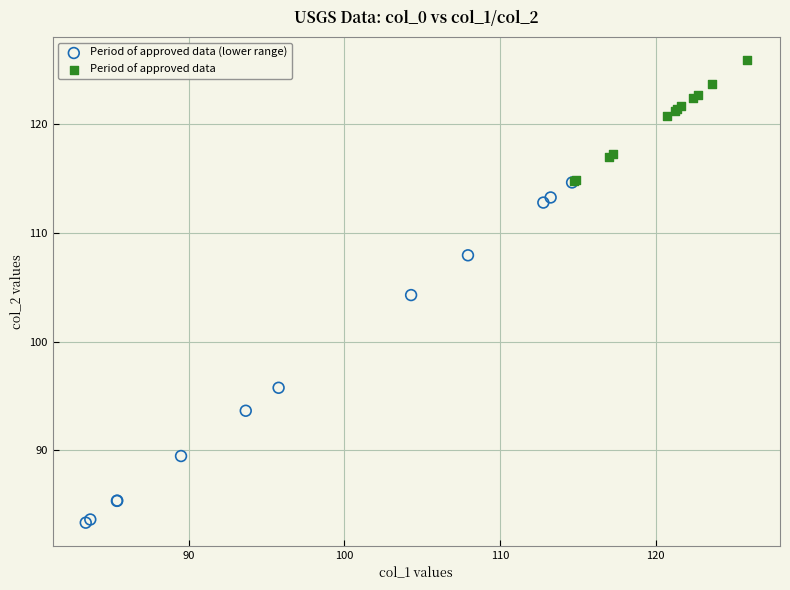

Which series reaches the minimum Y coordinate?

Period of approved data (lower range)